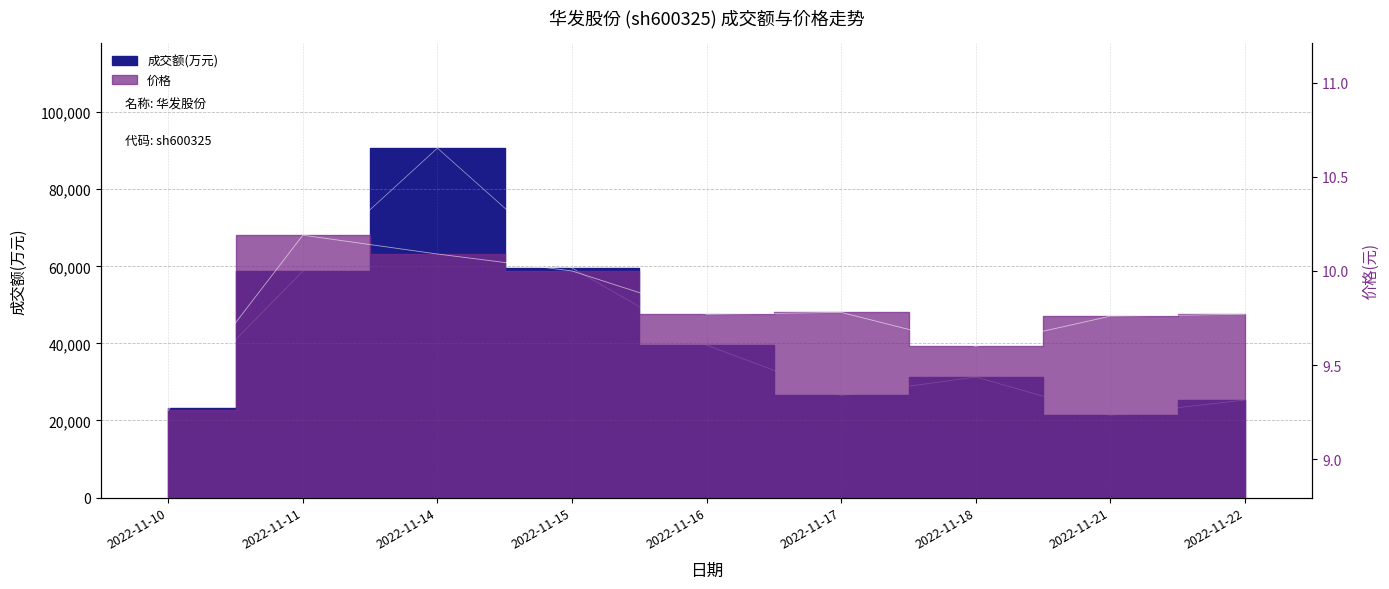

How many lines are shown in the chart?

2